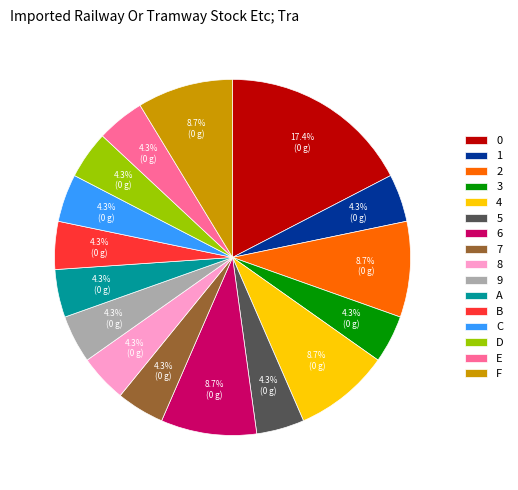

Count the number of slices in the pie.

16